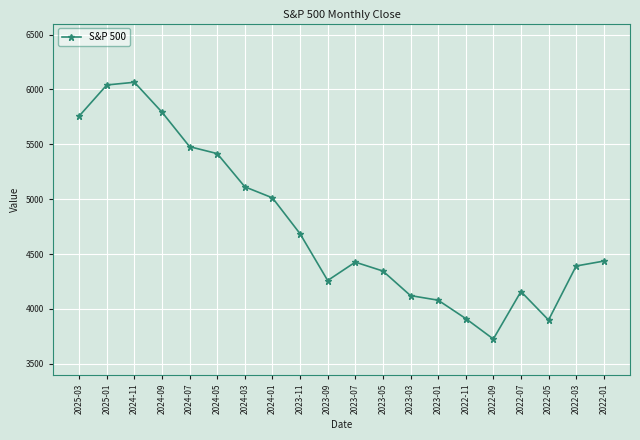

What is the sum of all values?

95113.3